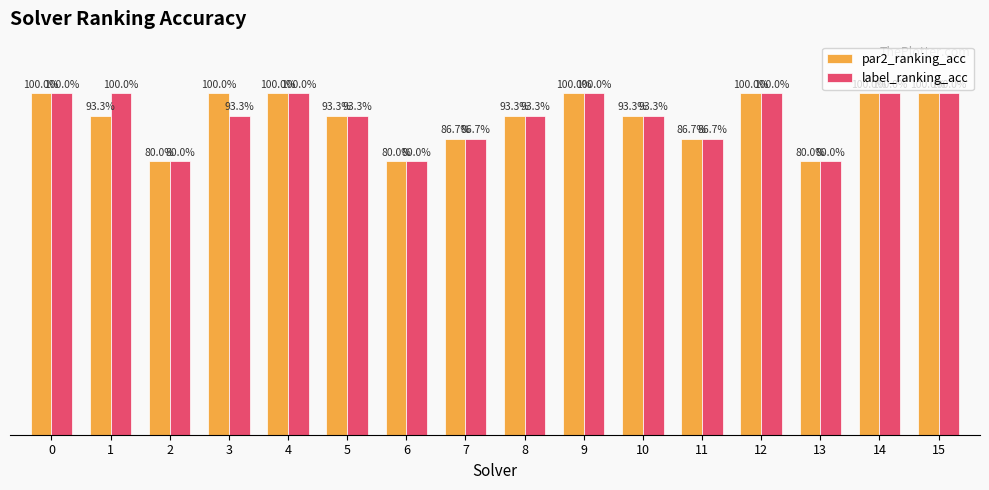

What are all the series names shown in the legend?

par2_ranking_acc, label_ranking_acc